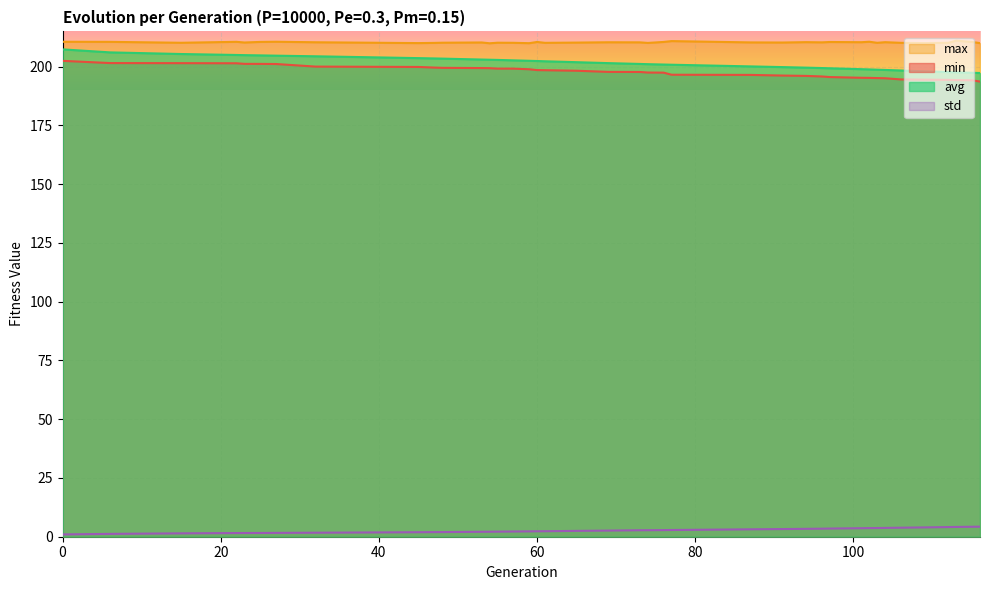

True or false: std and min intersect in this chart.

False